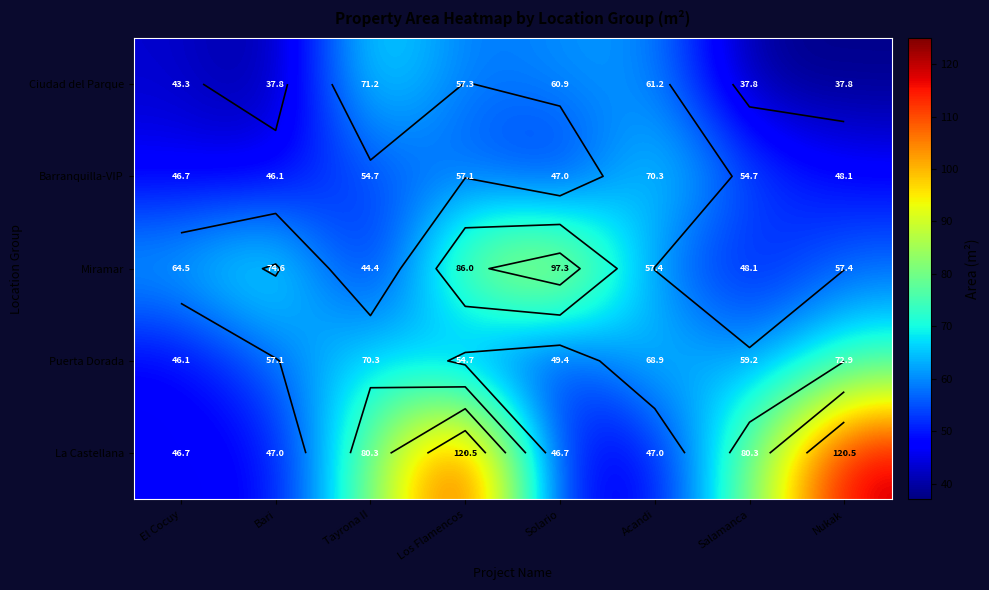

What is the lowest value of the Puerta Dorada series?

46.1